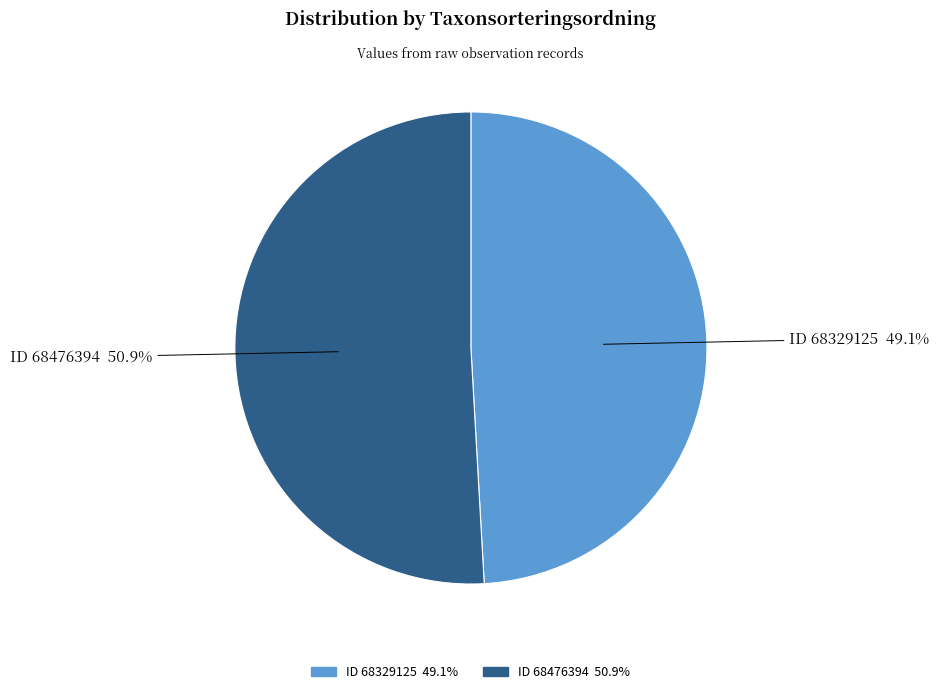

Count the number of slices in the pie.

2